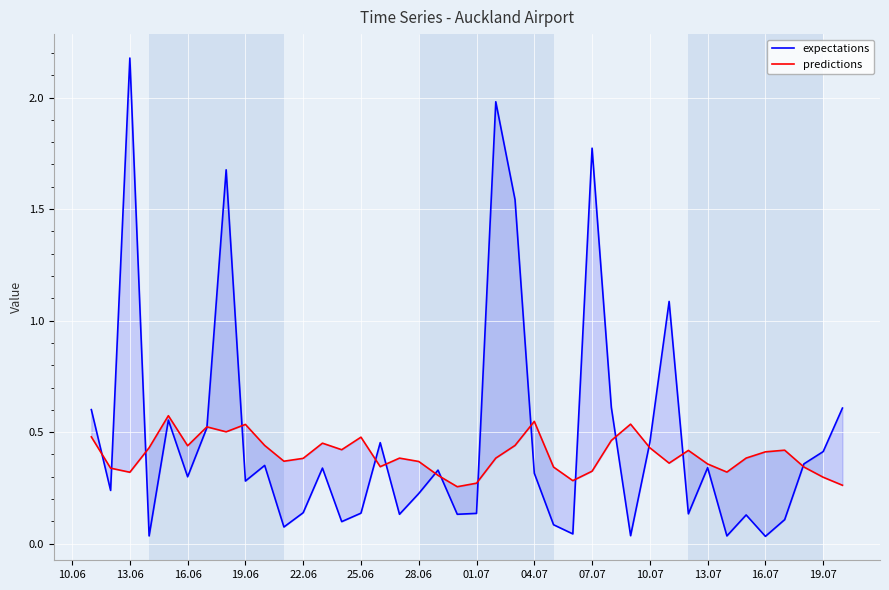

How many times do predictions and expectations cross each other?

16